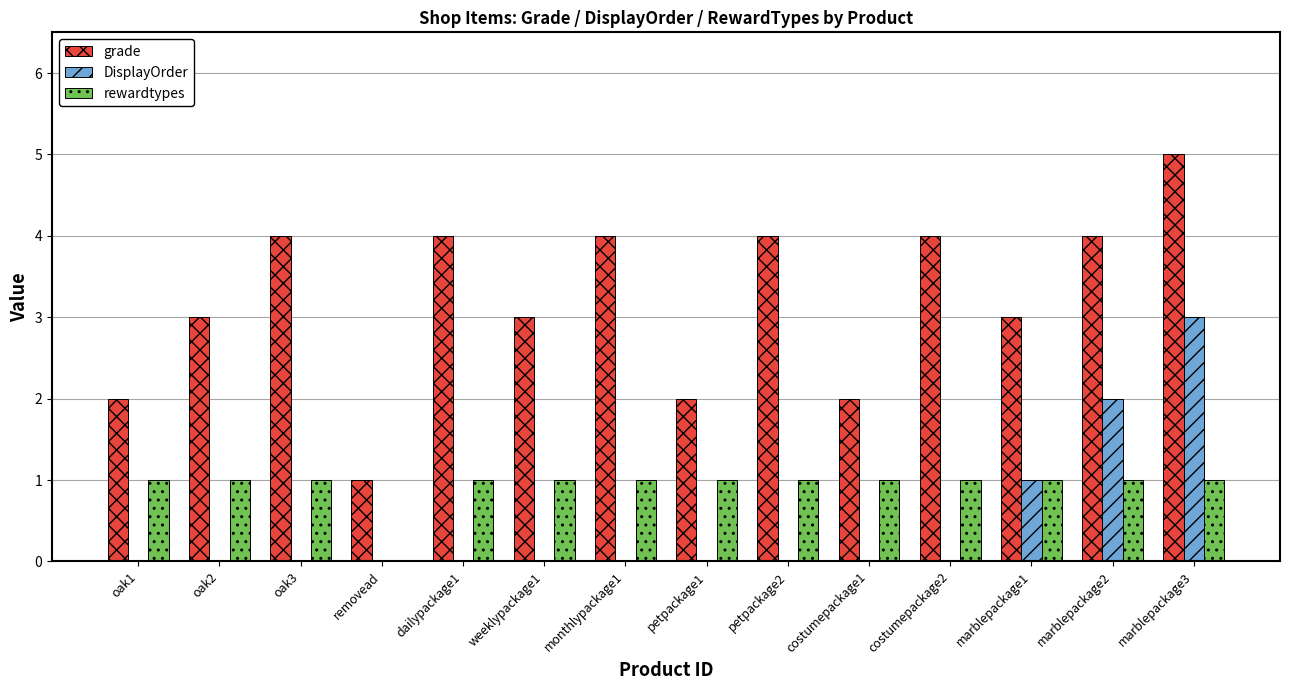

Which series changed the most between weeklypackage1 and petpackage2?

grade